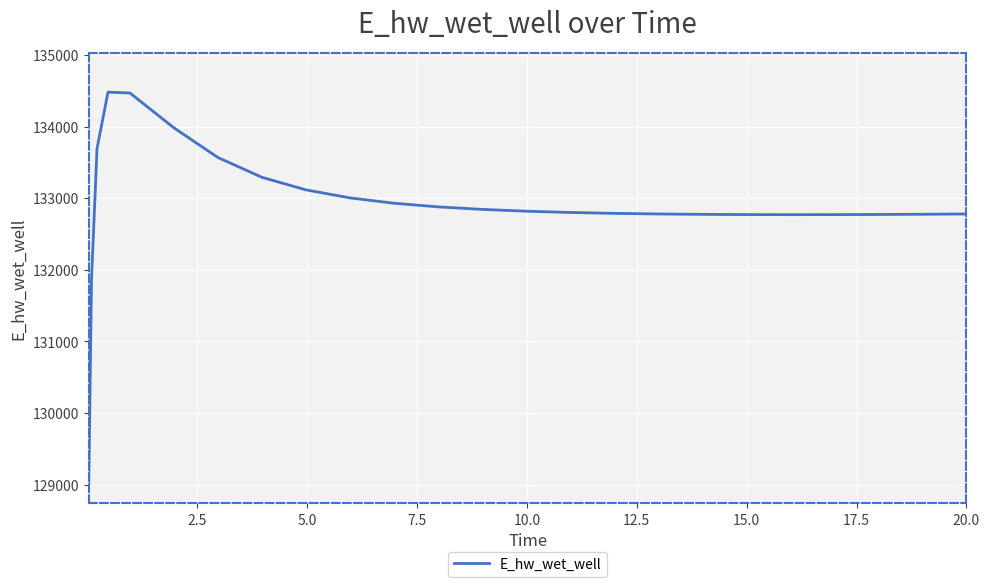

What is the greatest value displayed?

134480.5